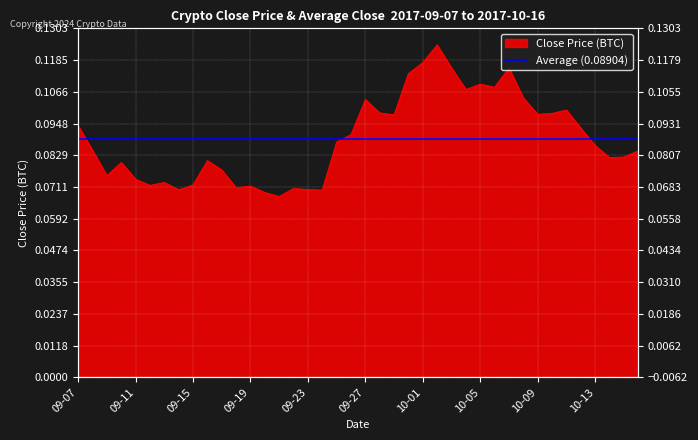

How many lines are shown in the chart?

1